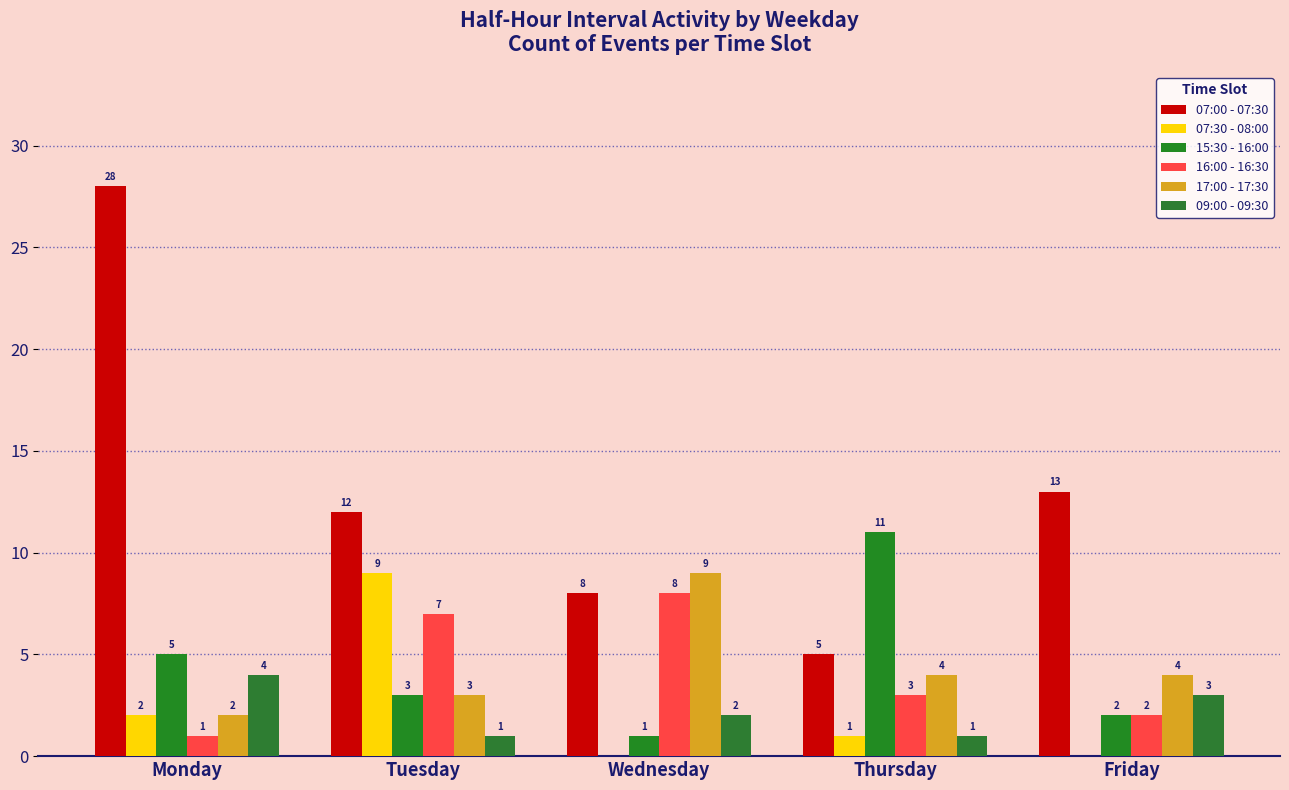

What are all the series names shown in the legend?

07:00 - 07:30, 07:30 - 08:00, 15:30 - 16:00, 16:00 - 16:30, 17:00 - 17:30, 09:00 - 09:30